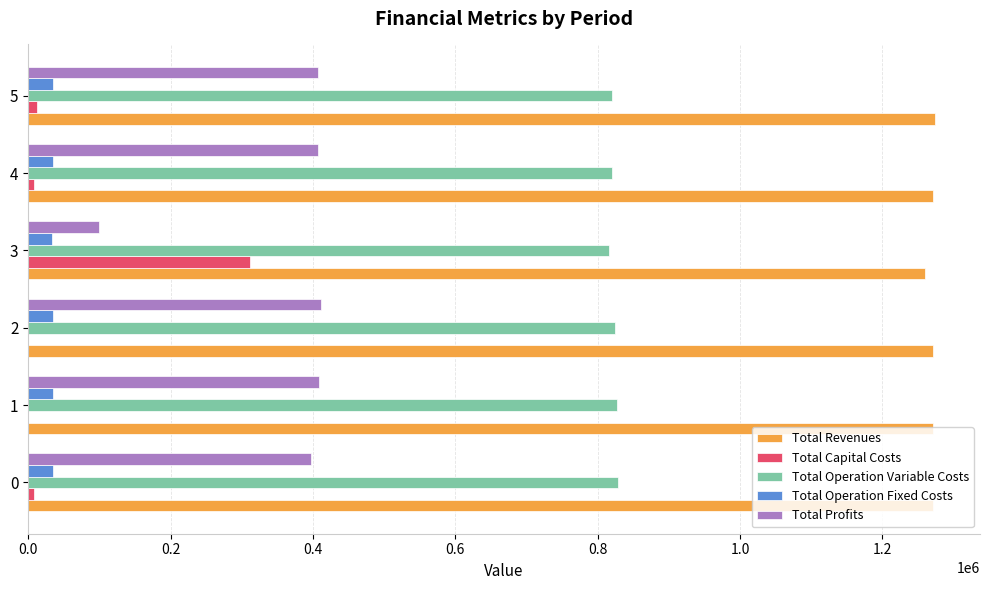

What is the sum of the Total Operation Fixed Costs values at 1 and 3?

68180.0